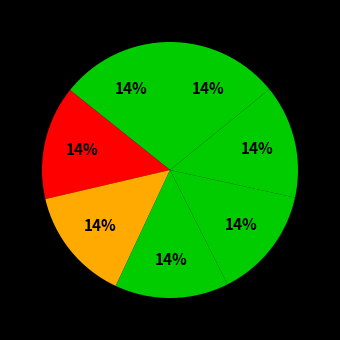

How many slices are in this pie chart?

7